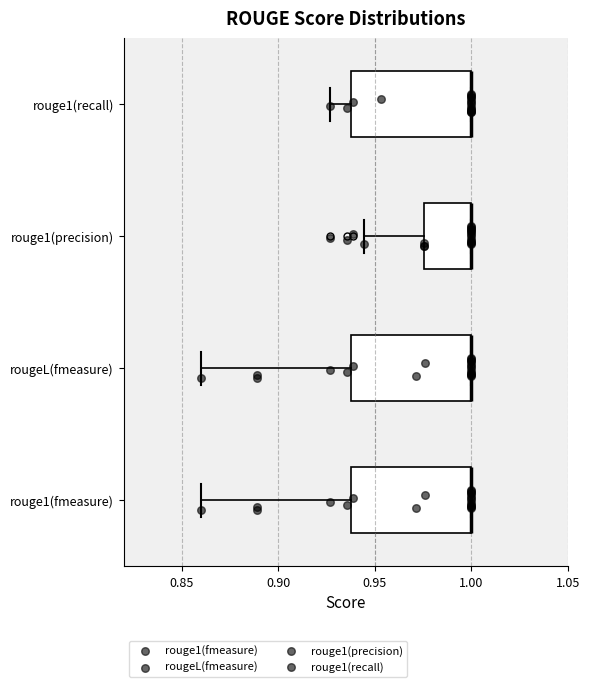

Where does the left whisker of the box for rougeL(fmeasure) end on the x-axis? The values are not printed on the chart, so give them approximately, as read against the axis.

0.860